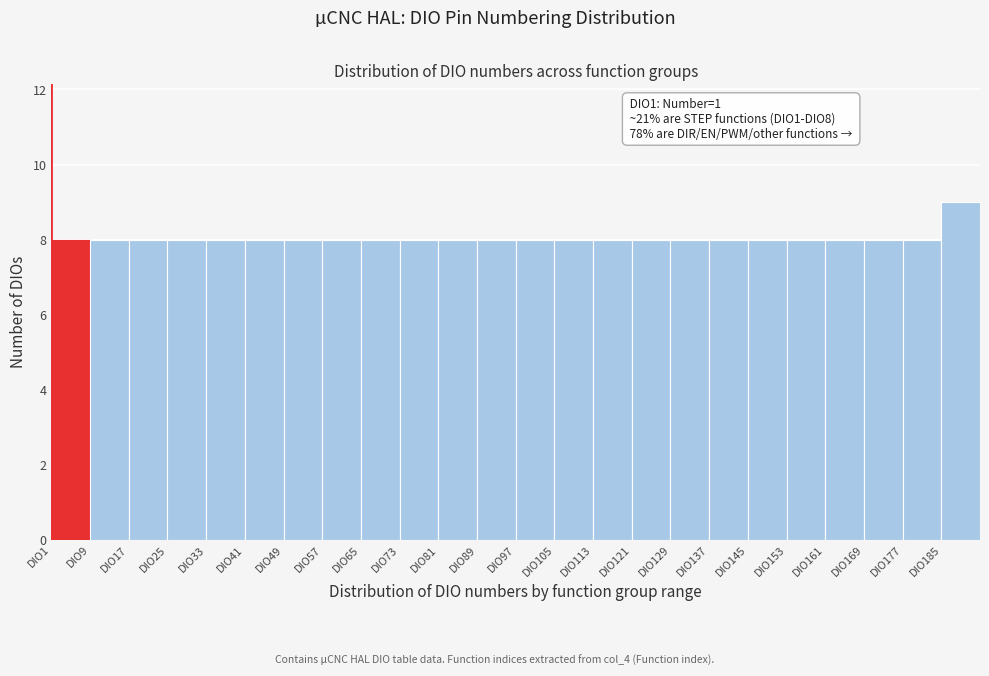

Which range on the x-axis has the tallest bar?

185 to 193